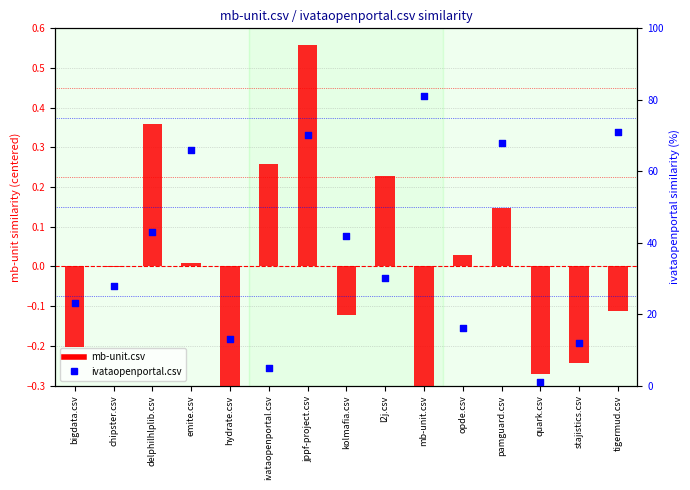

At which category is the sum across all series the highest?

mb-unit.csv